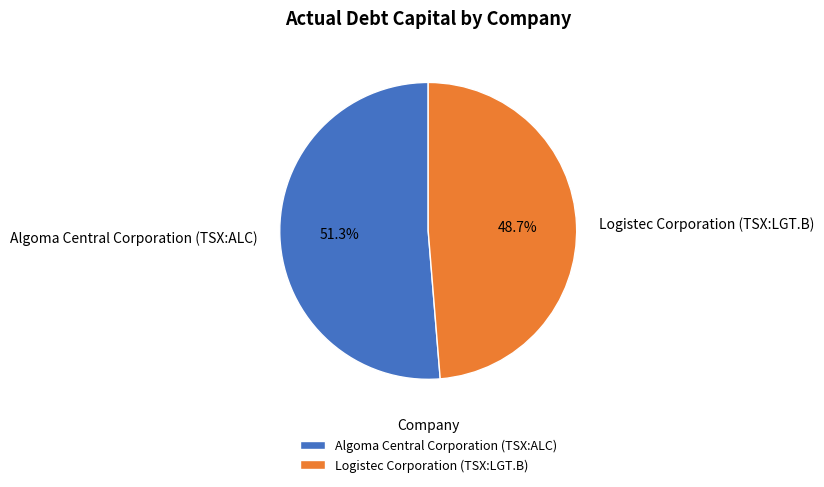

To the nearest percent, what is the combined percentage of Logistec Corporation (TSX:LGT.B) and Algoma Central Corporation (TSX:ALC)?

100%